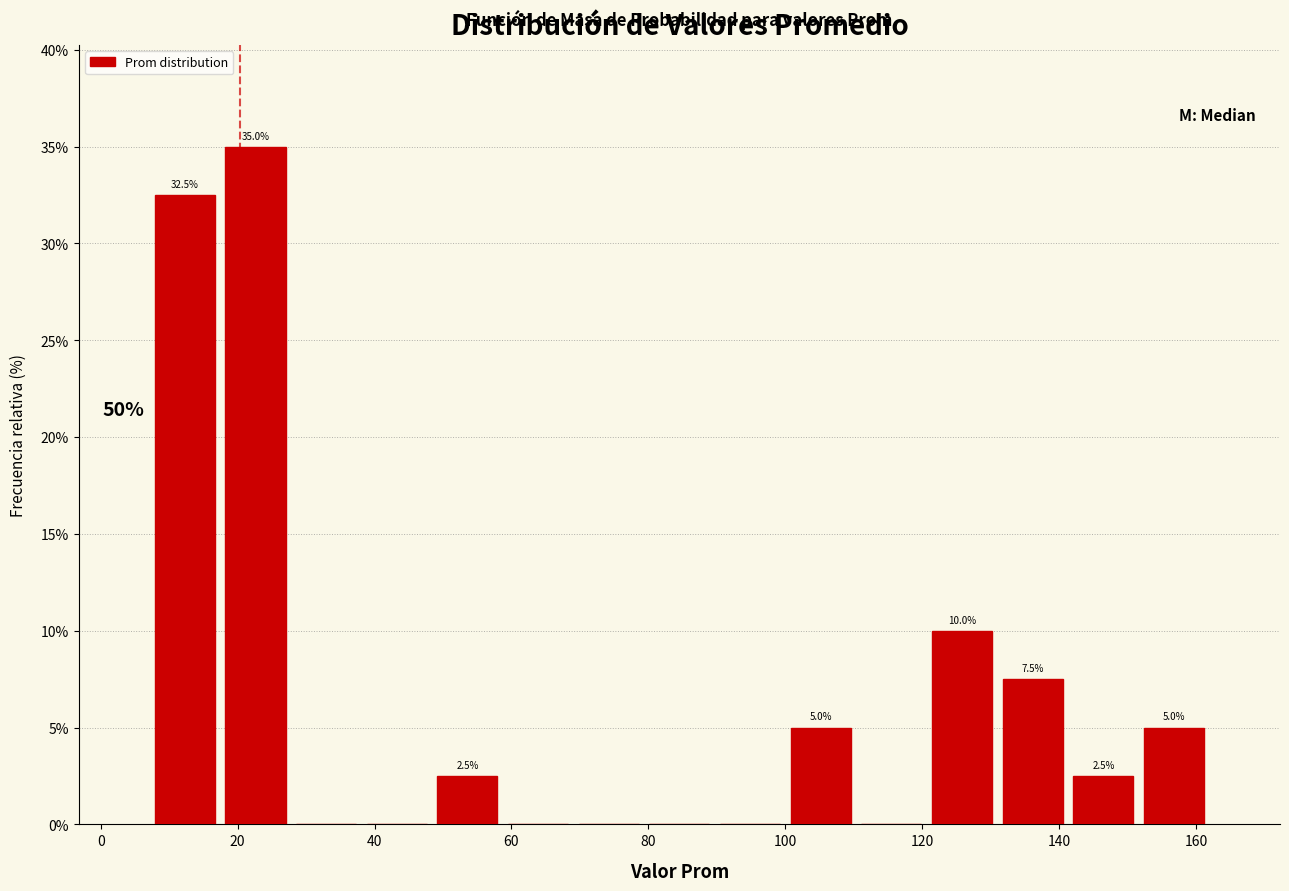

Which range on the x-axis has the tallest bar?

18 to 28